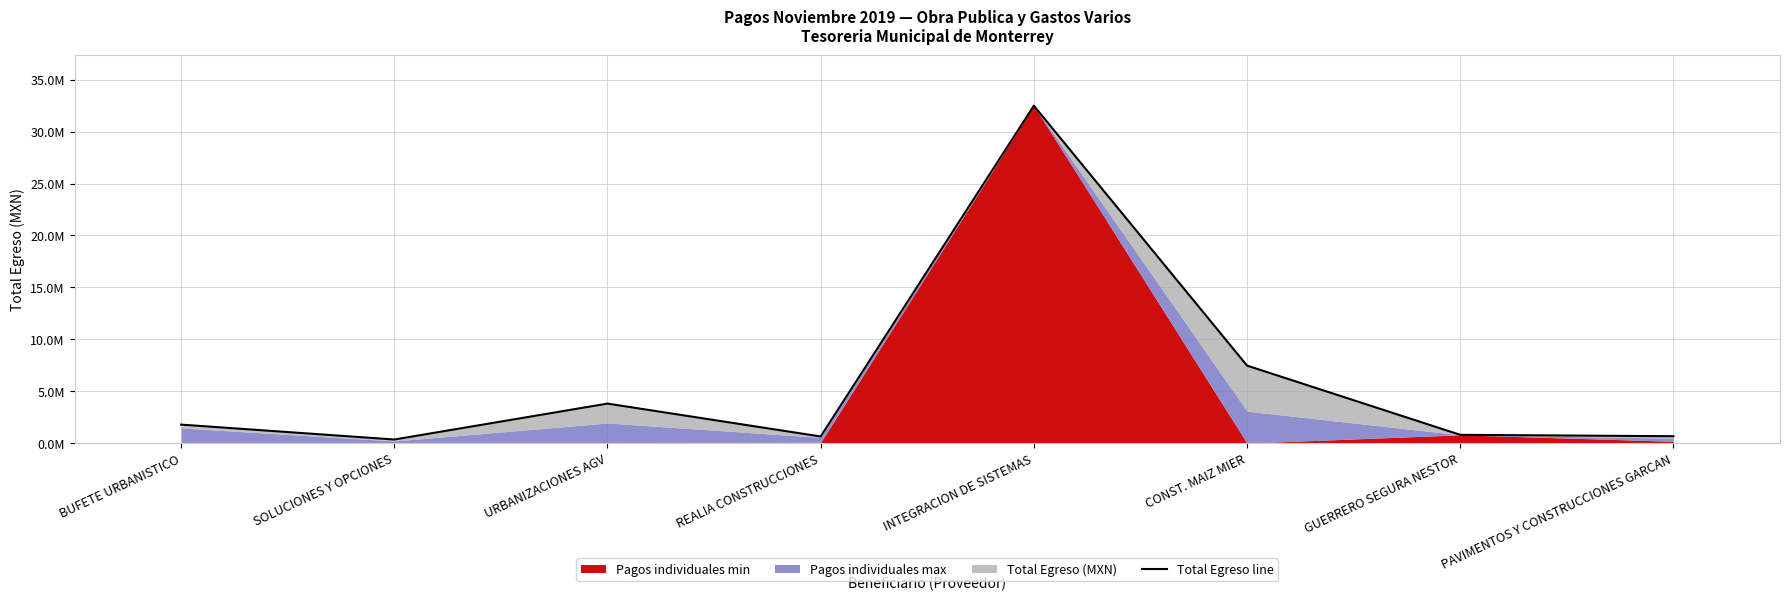

Count the number of categories in the chart.

8